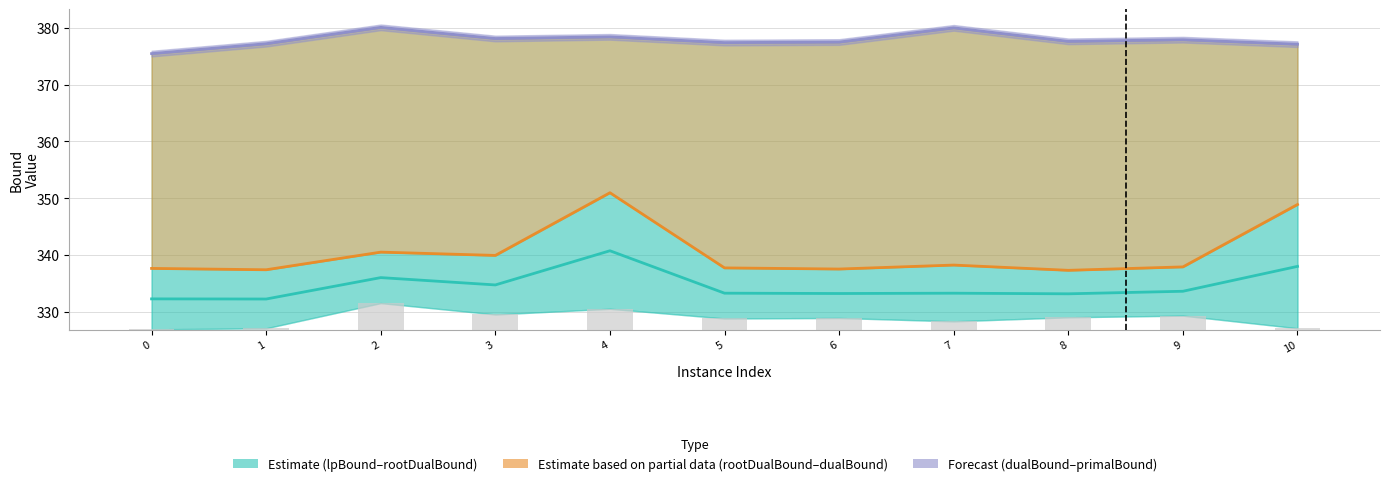

Rank the series at 10 from highest to lowest value.

dualBound, rootDualBound, lpBound / rootDualBound